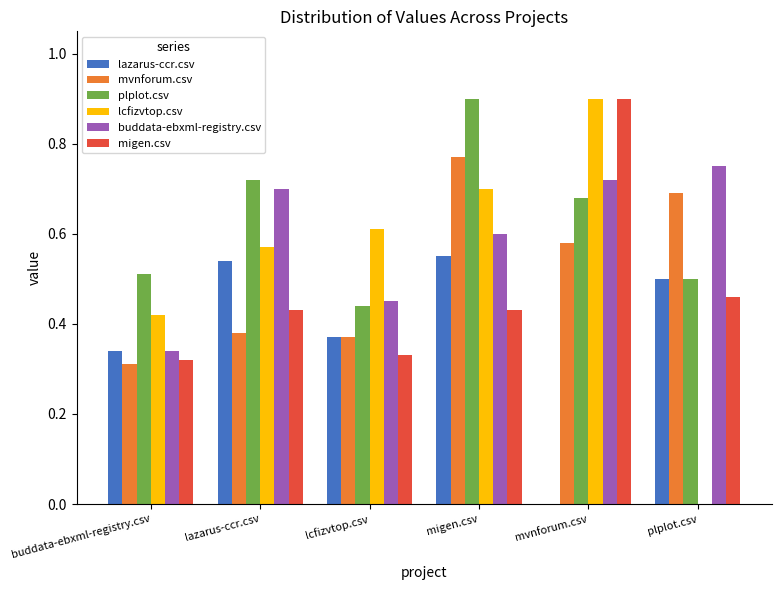

Which series changed the most between mvnforum.csv and plplot.csv?

lcfizvtop.csv